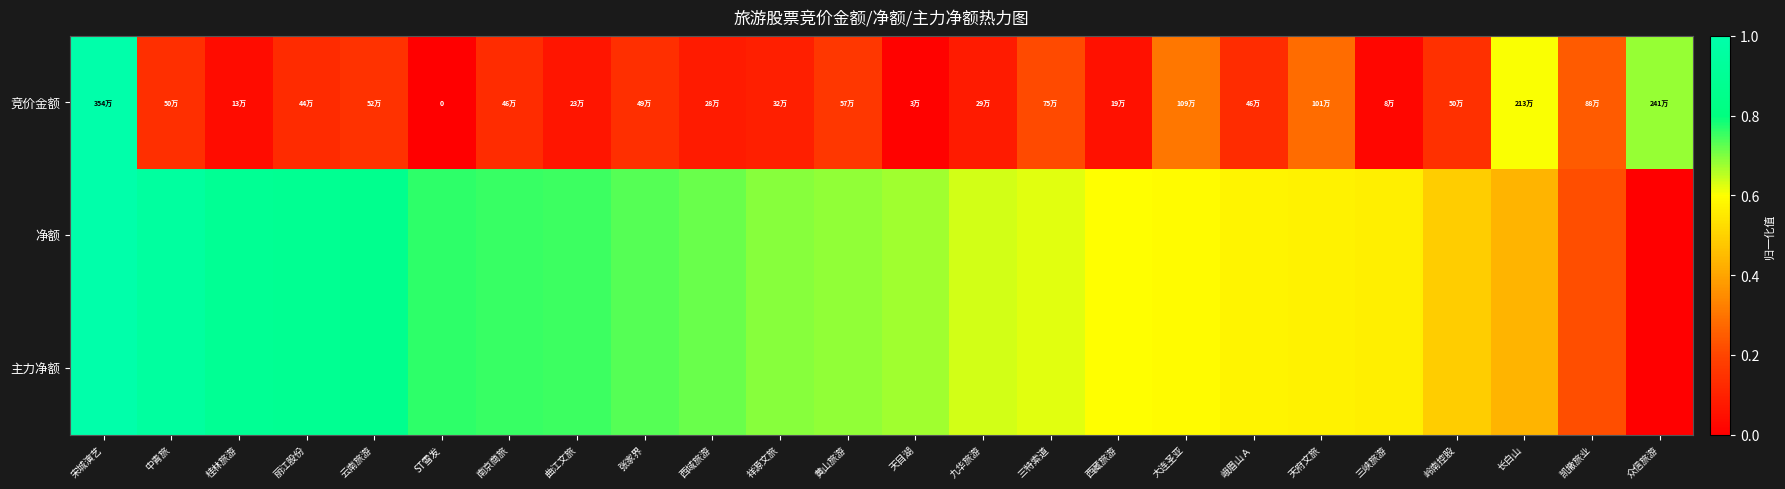

The 净额 series shows 1.2 at ST雪发. True or false?

False